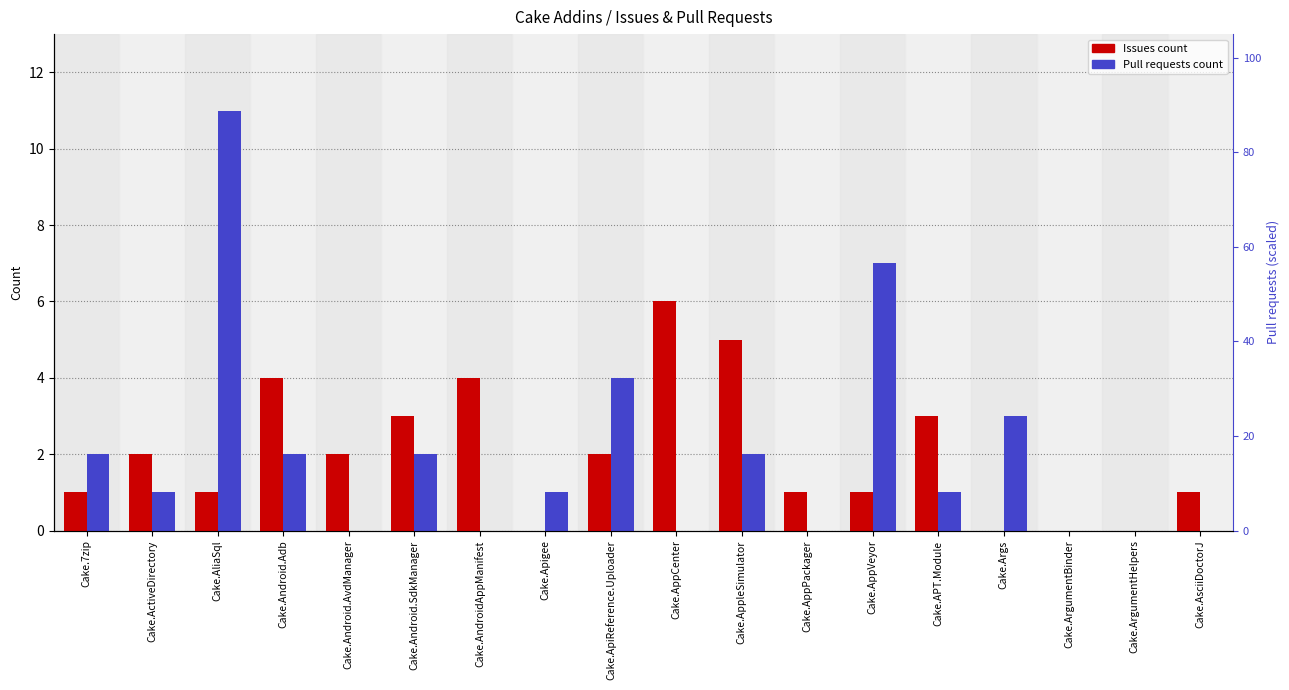

What is the sum of the Issues count values at Cake.ActiveDirectory and Cake.Apigee?

2